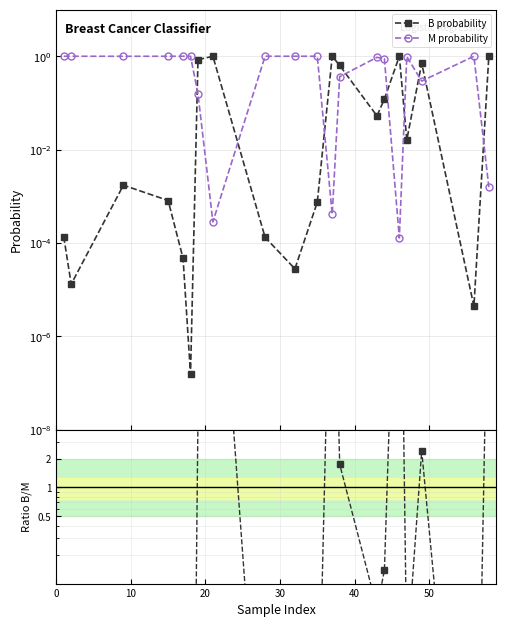

How many lines are shown in the chart?

3